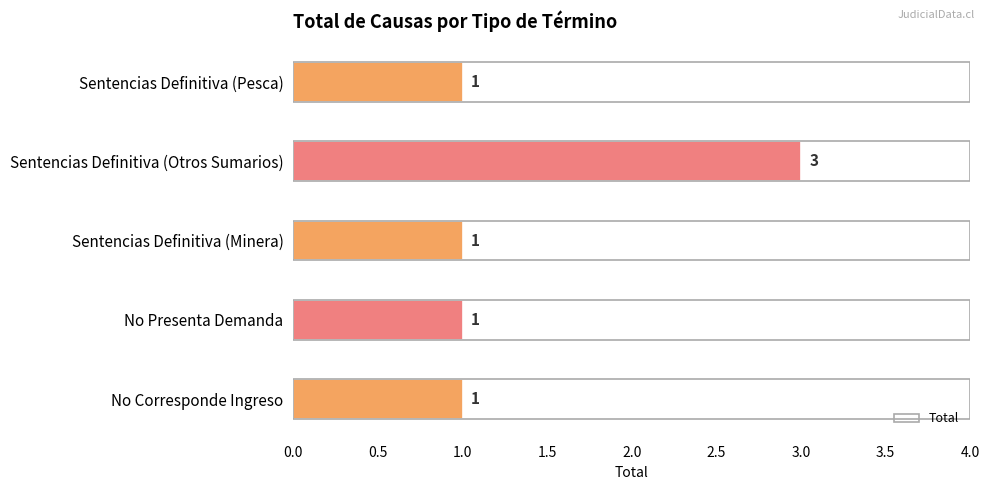

How many bars are there in total?

5